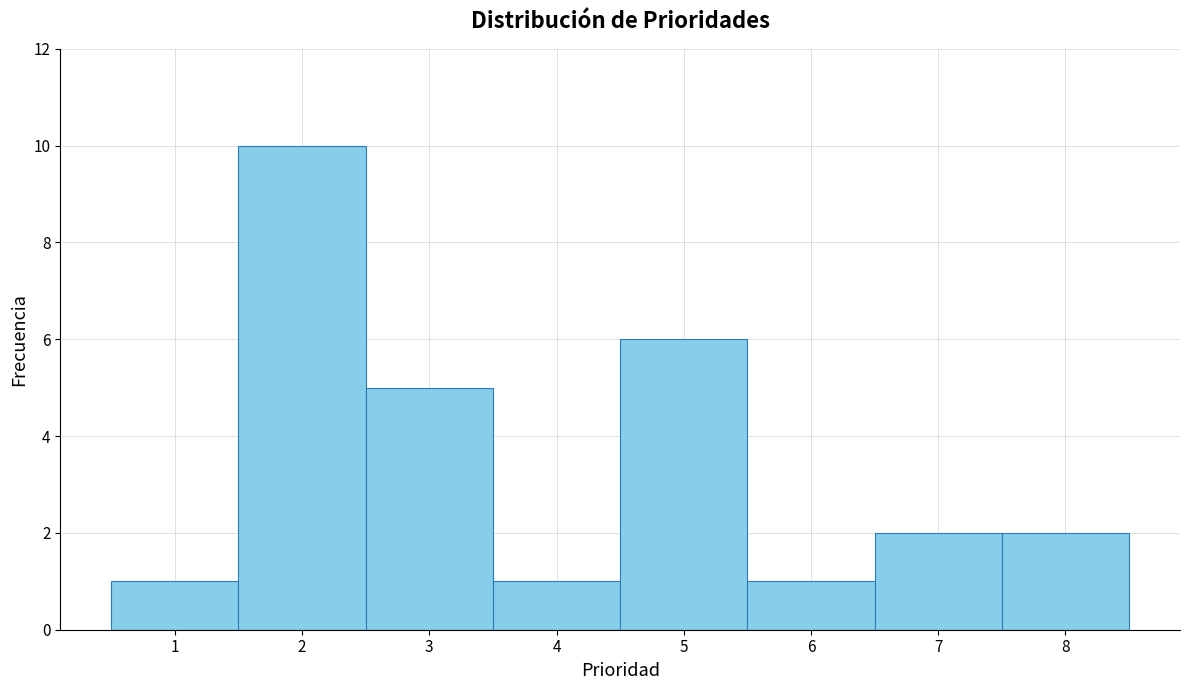

Reading left to right, list every bar in this chart as the range it spans on the x-axis followed by its height. The values are not printed on the chart, so give them approximately, as read against the axis.

0.5 to 1.5: 1
1.5 to 2.5: 10
2.5 to 3.5: 5
3.5 to 4.5: 1
4.5 to 5.5: 6
5.5 to 6.5: 1
6.5 to 7.5: 2
7.5 to 8.5: 2